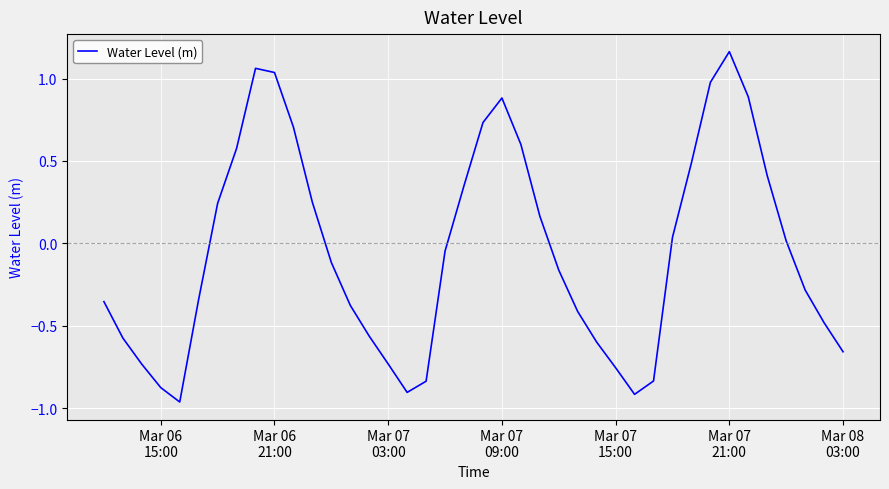

Is this an area chart (filled region under the line)?

No